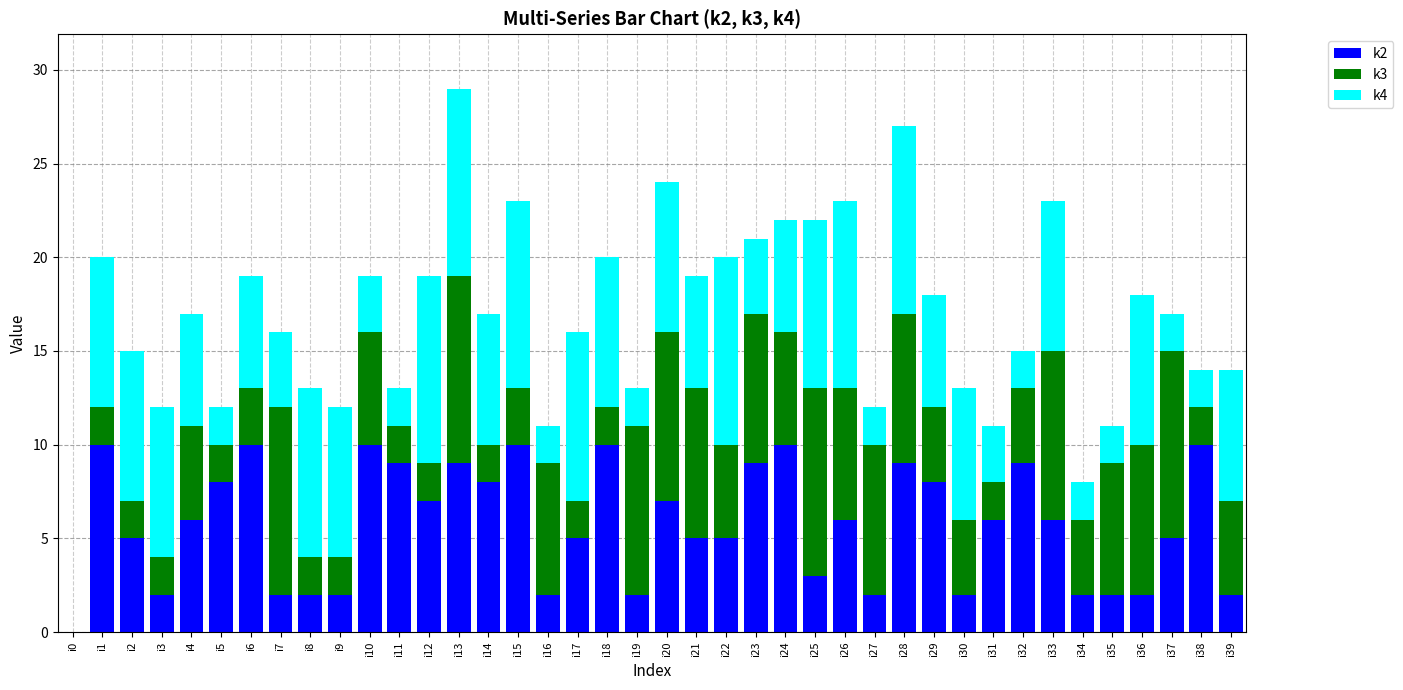

Is it true that k2 equals 1 at i17?

False